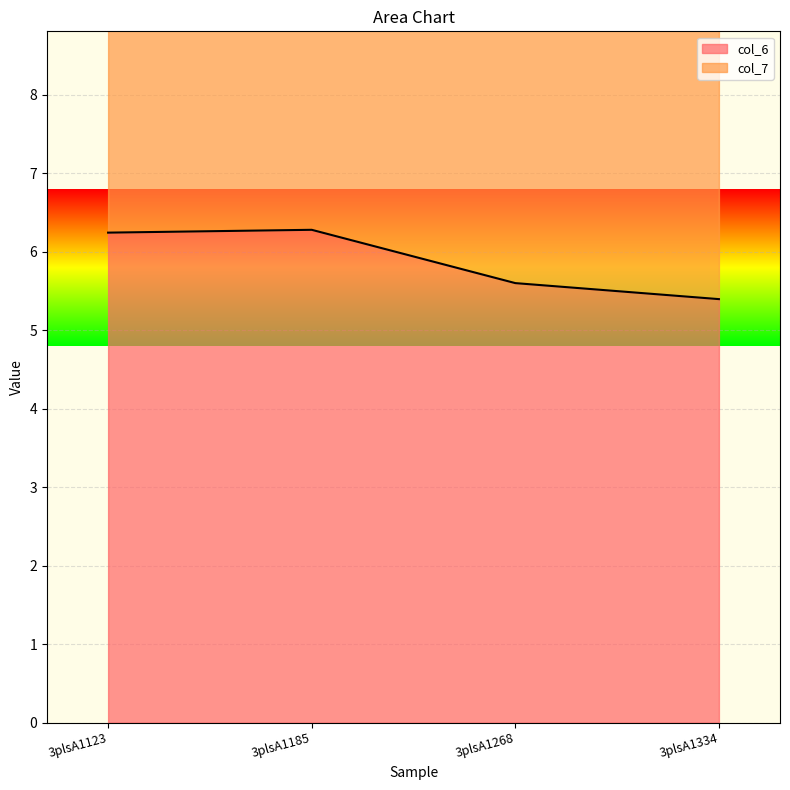

The chart shows a value of 6.2 at 3plsA1123. True or false?

True